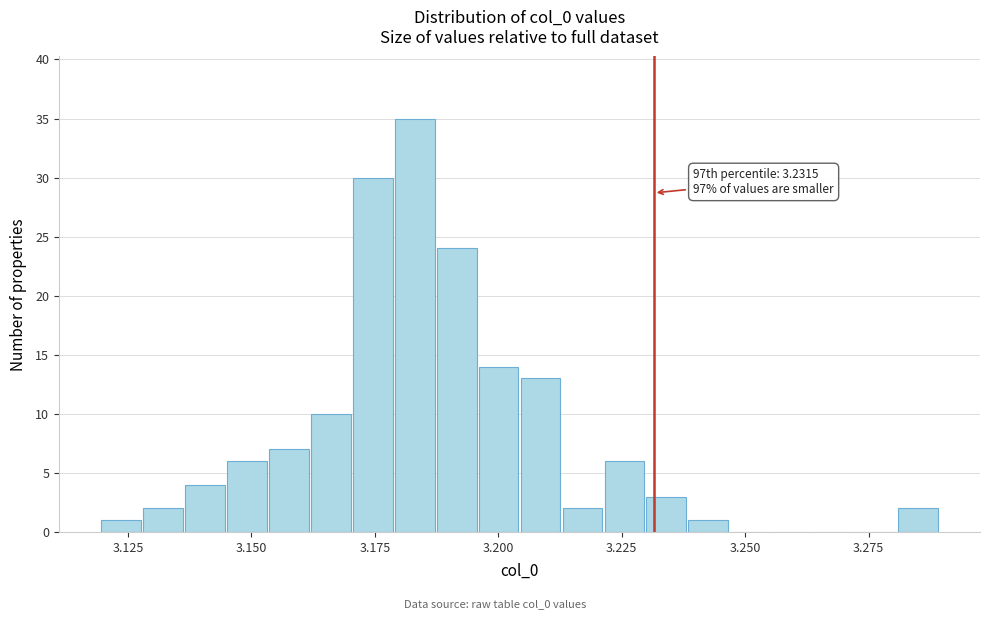

Around what value on the x-axis is the tallest bar? Give the approximate position of its centre, as read against the axis.

3.185